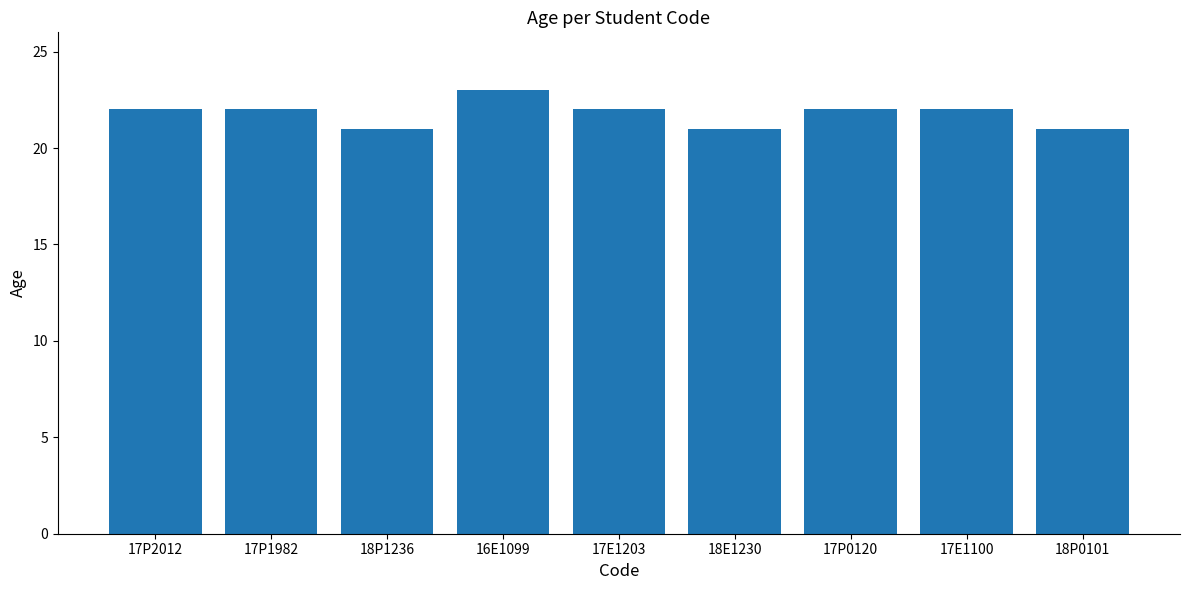

The chart shows a value of 14 at 18E1230. True or false?

False